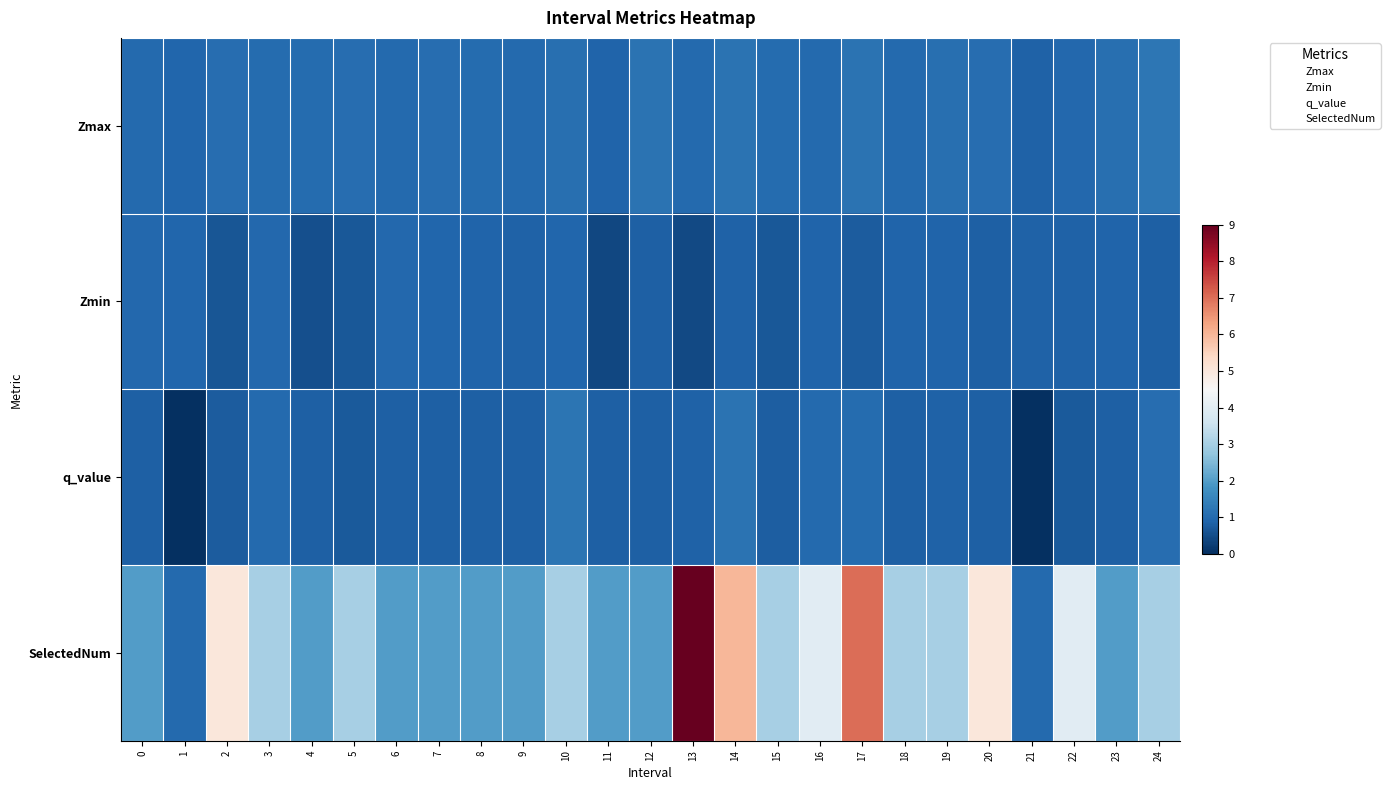

List the series in order of their peak value, highest first.

SelectedNum, Zmax, q_value, Zmin